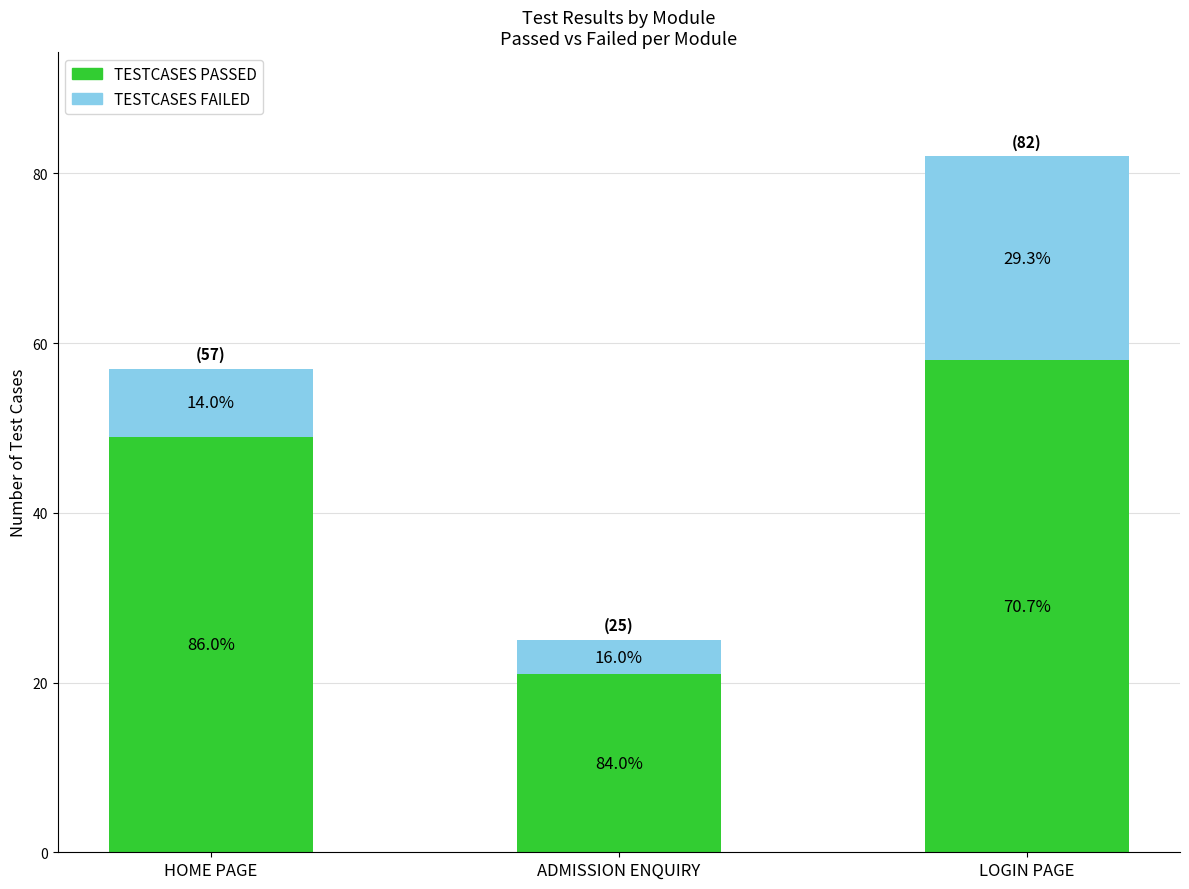

What is the total value across all series at ADMISSION ENQUIRY?

25